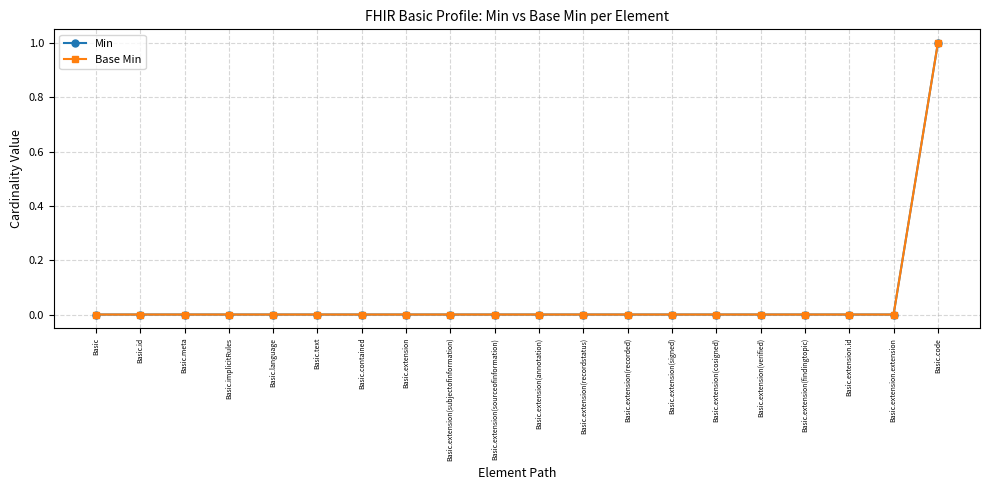

What is the highest value of the Min series?

1